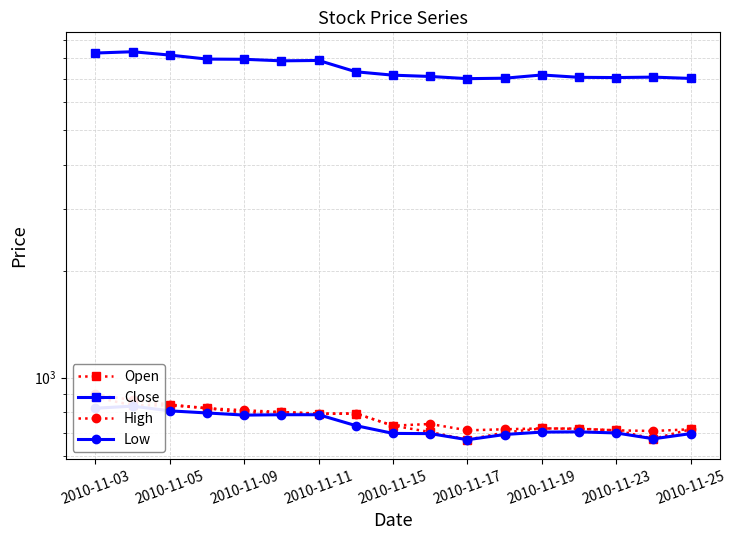

What is the total value across all series at 2010-11-19?

9310